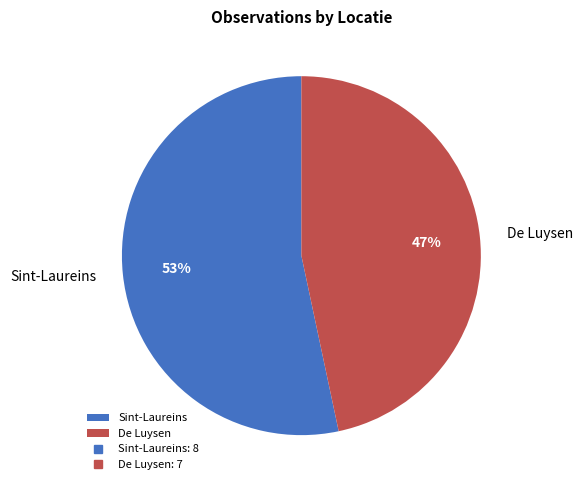

How many segments does this pie chart have?

2